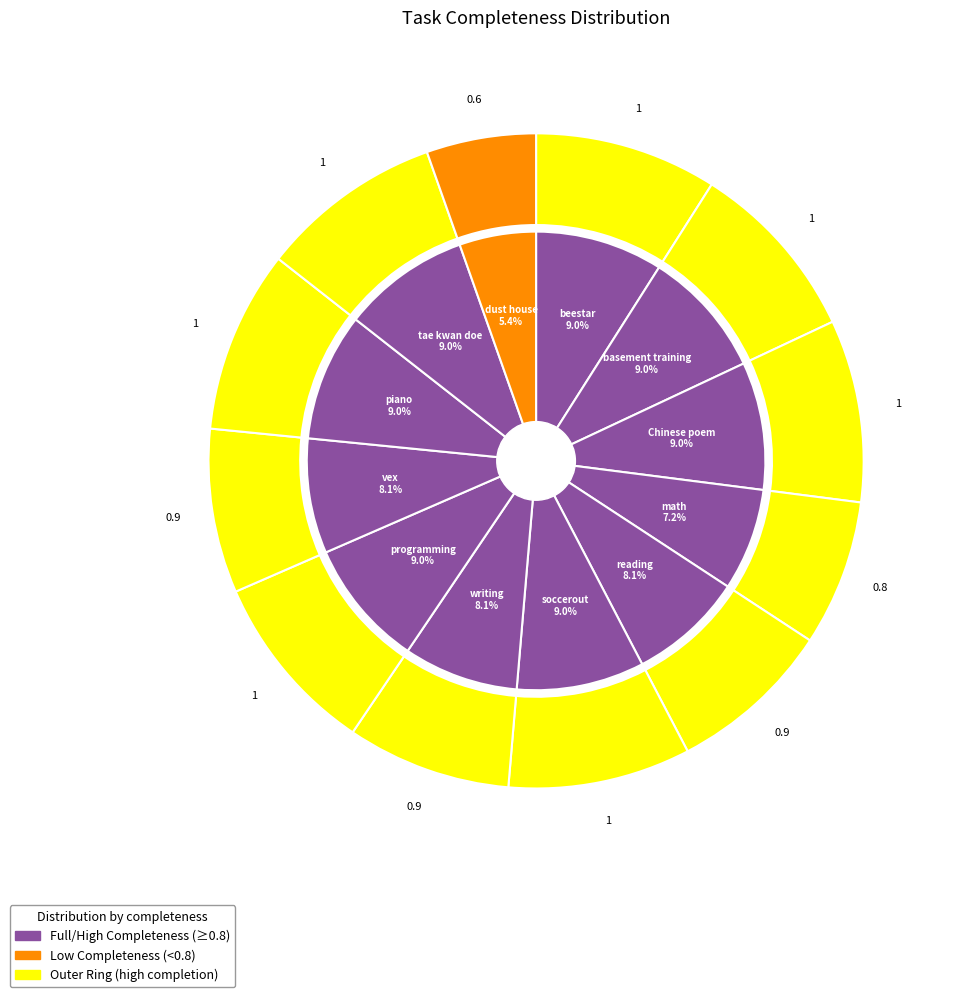

How many segments does this pie chart have?

12